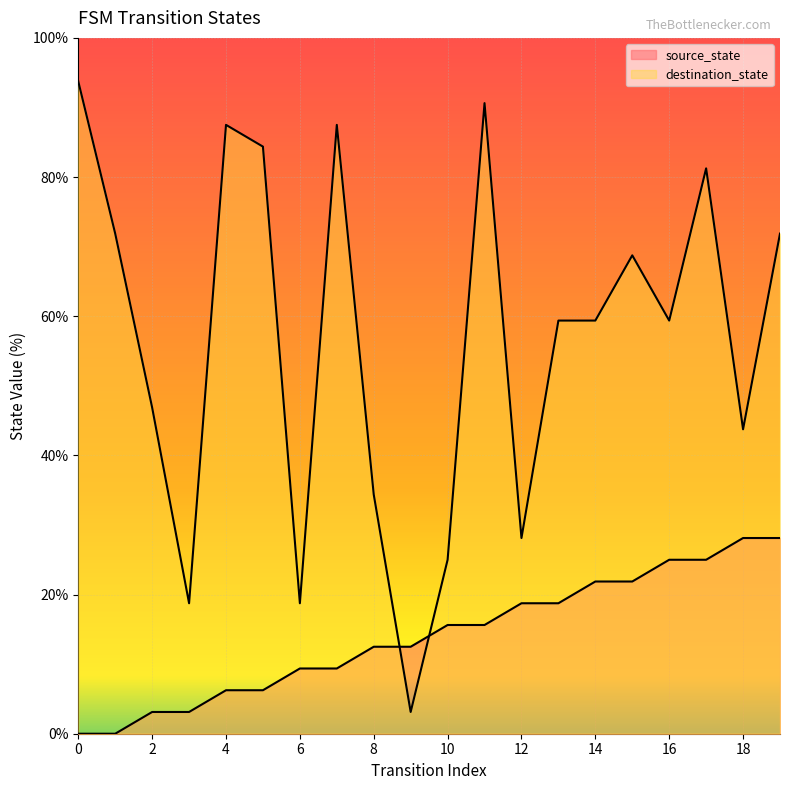

What is the maximum value shown in the chart?

93.8